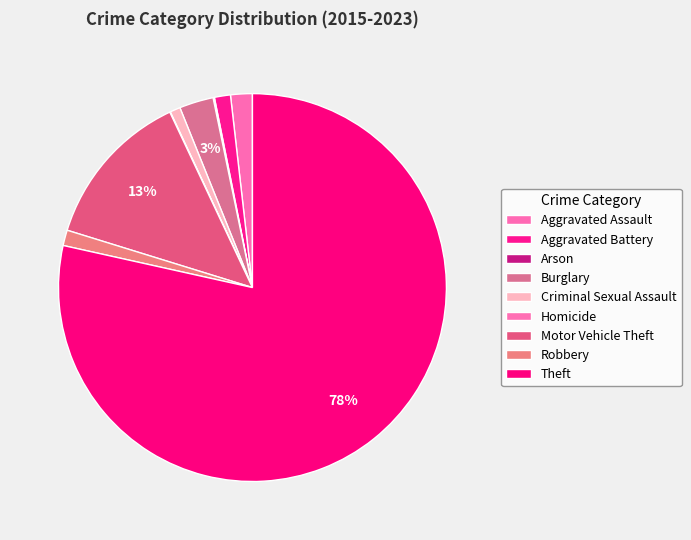

To the nearest percent, what is the combined percentage of Theft and Robbery?

80%